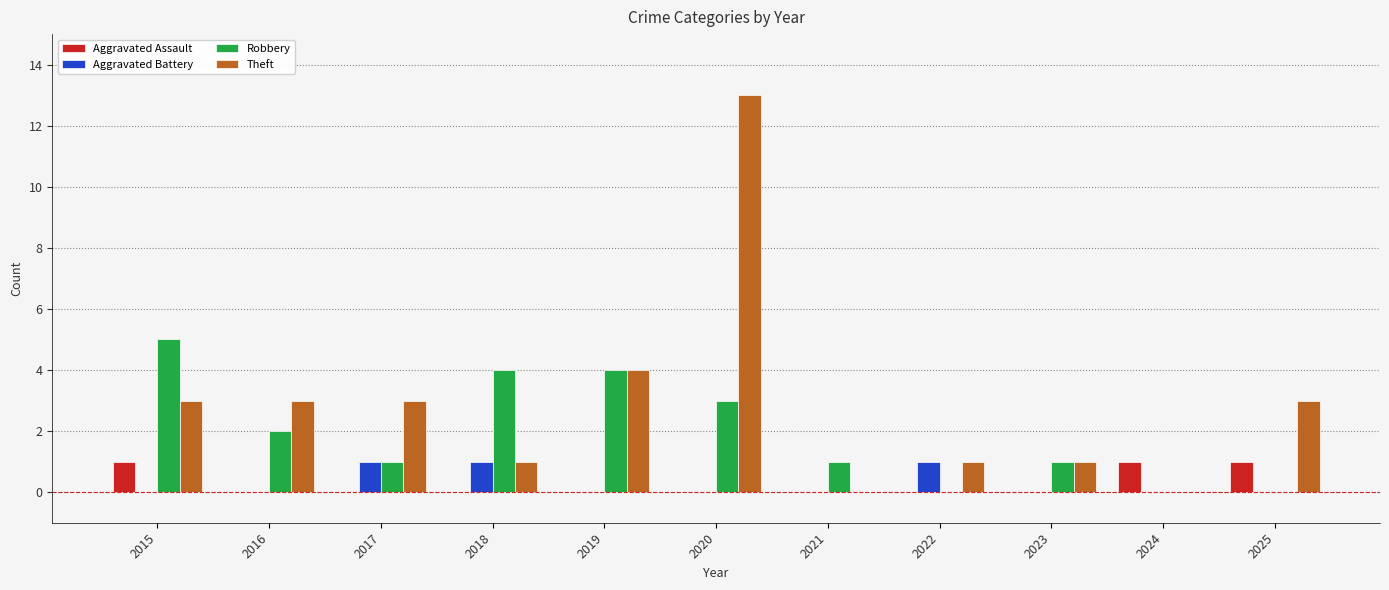

Which series has the largest total across all categories?

Theft